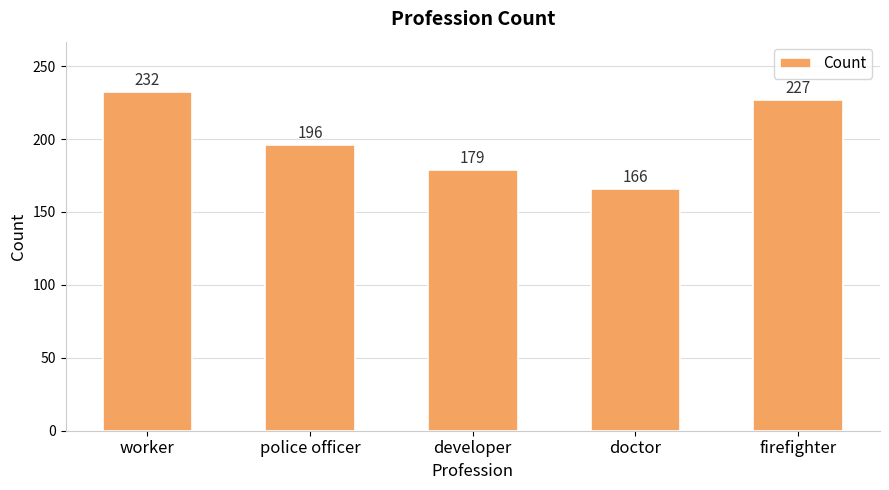

Read the value at doctor.

166